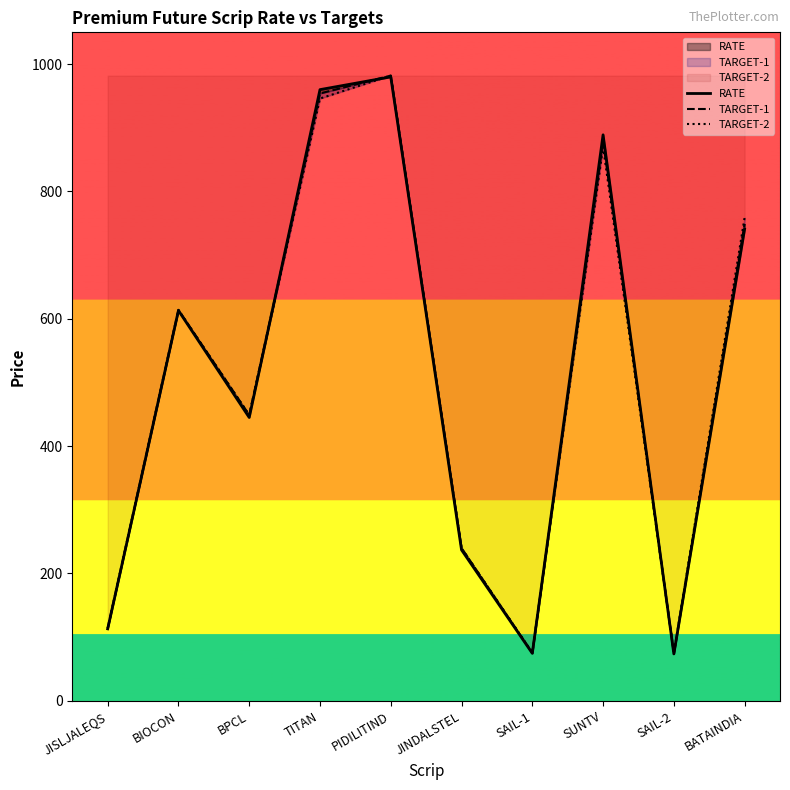

Where do TARGET-1 and TARGET-2 first cross each other?

SAIL-1 and SUNTV